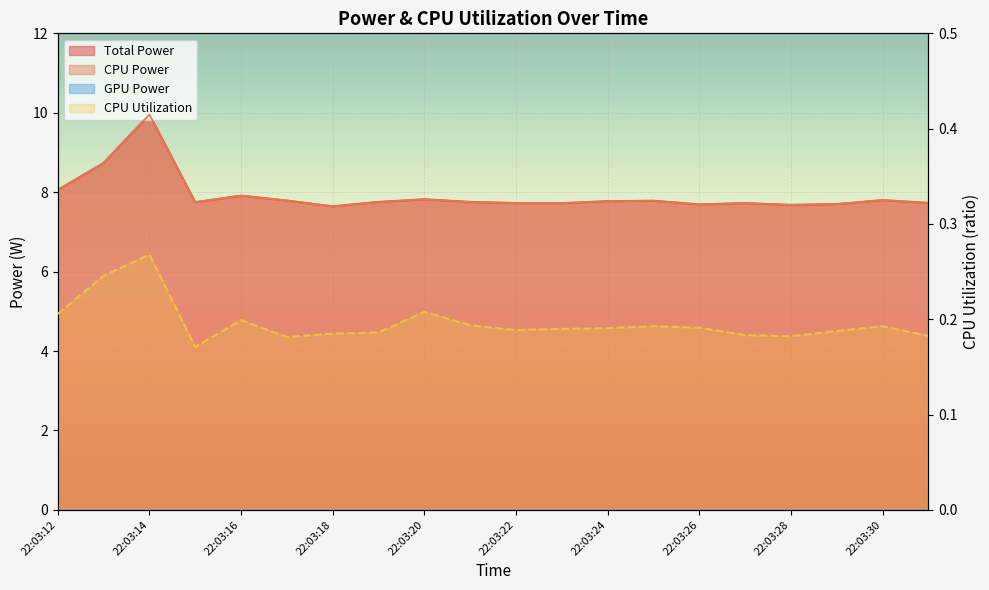

What is the sum of all values?

3.9